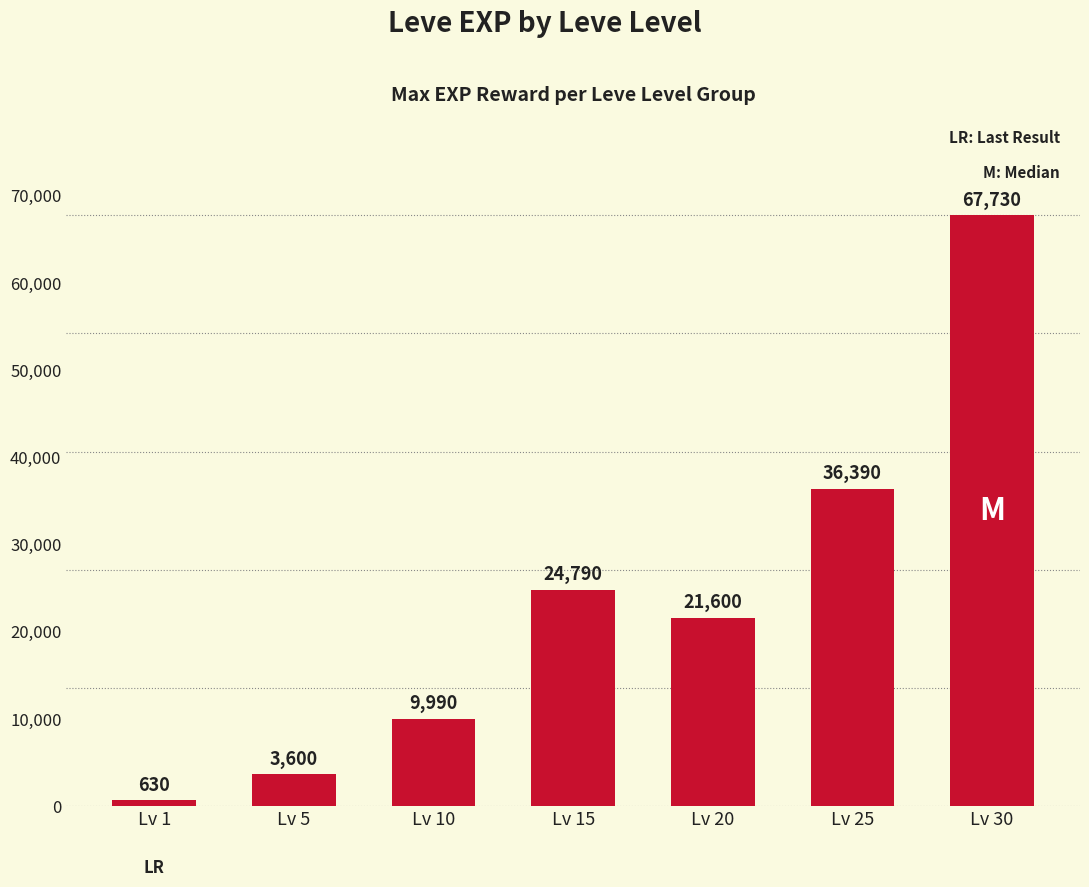

What is the sum of the values at Lv 10 and Lv 30?

77720